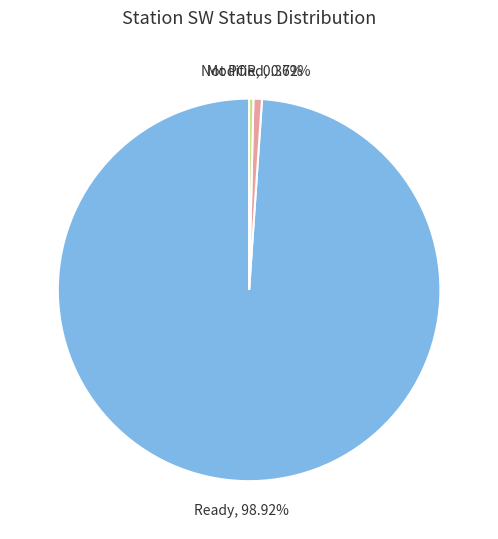

To the nearest percent, what is the average slice percentage?

33%